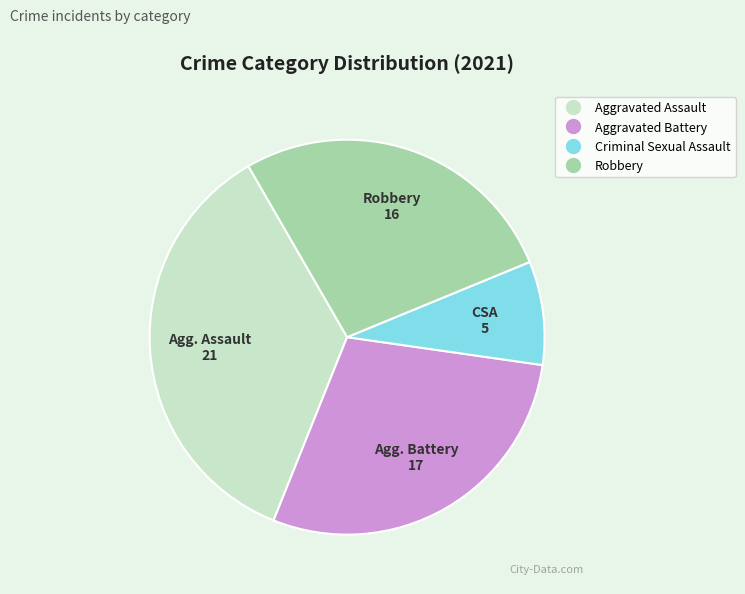

True or false: Criminal Sexual Assault accounts for 22% of the total.

False